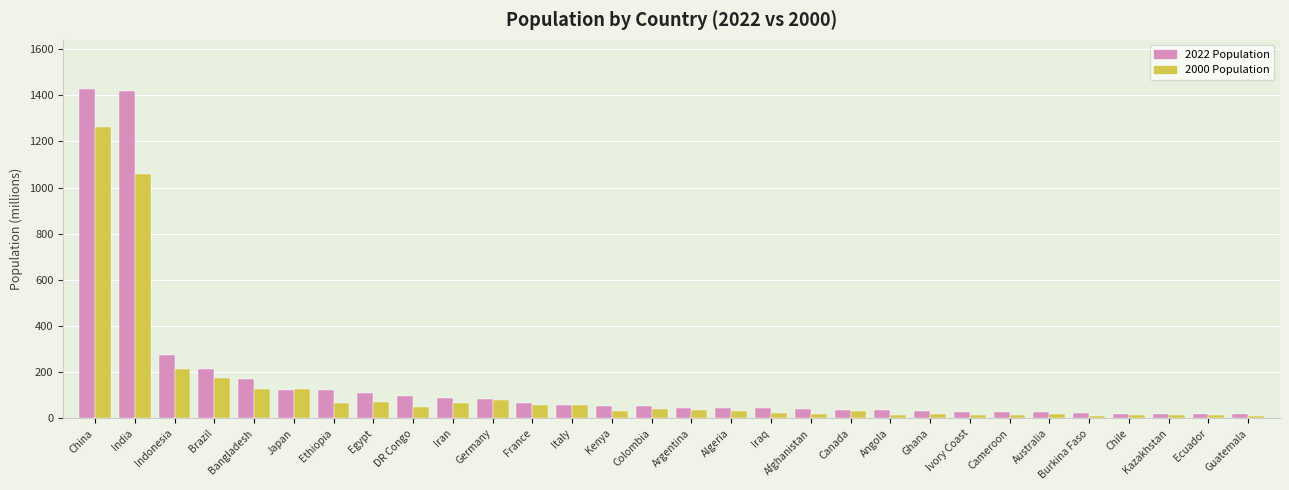

Is it true that 2022 Population equals 35.6 at Angola?

True